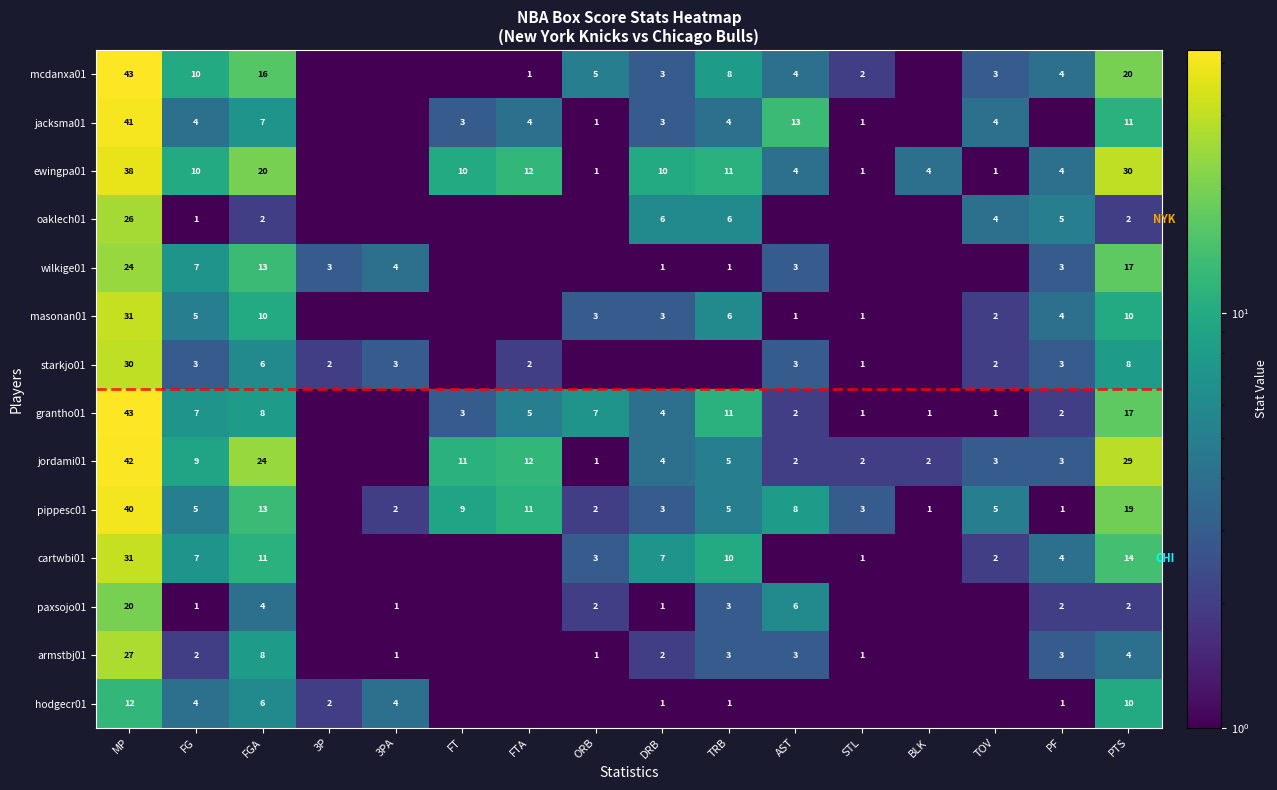

At how many categories does at least one series exceed 37?

1